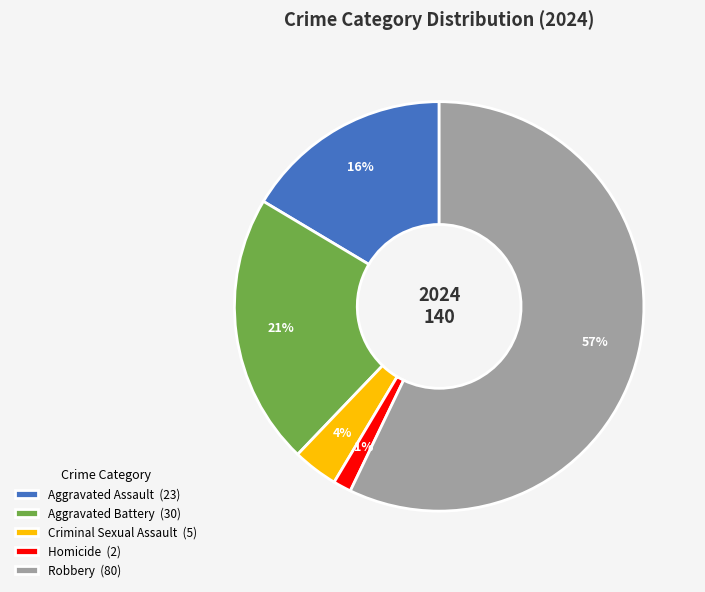

True or false: Aggravated Battery accounts for 28% of the total.

False